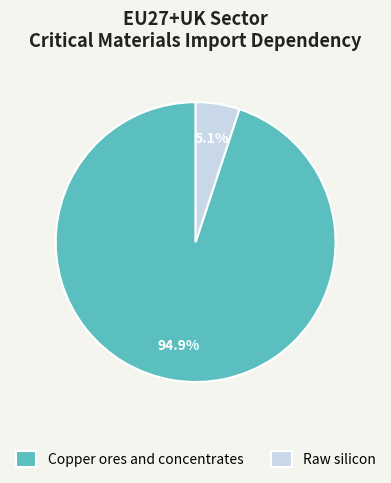

Between Copper ores and concentrates and Raw silicon, which is larger?

Copper ores and concentrates